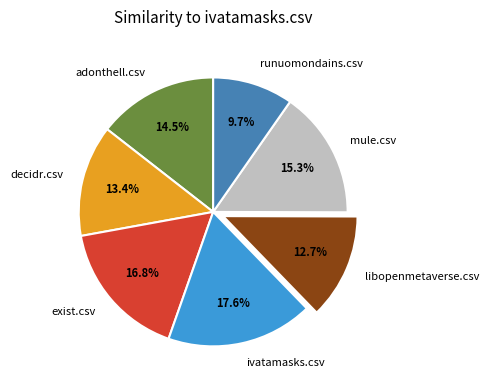

What portion of the pie excludes exist.csv?

83.2%